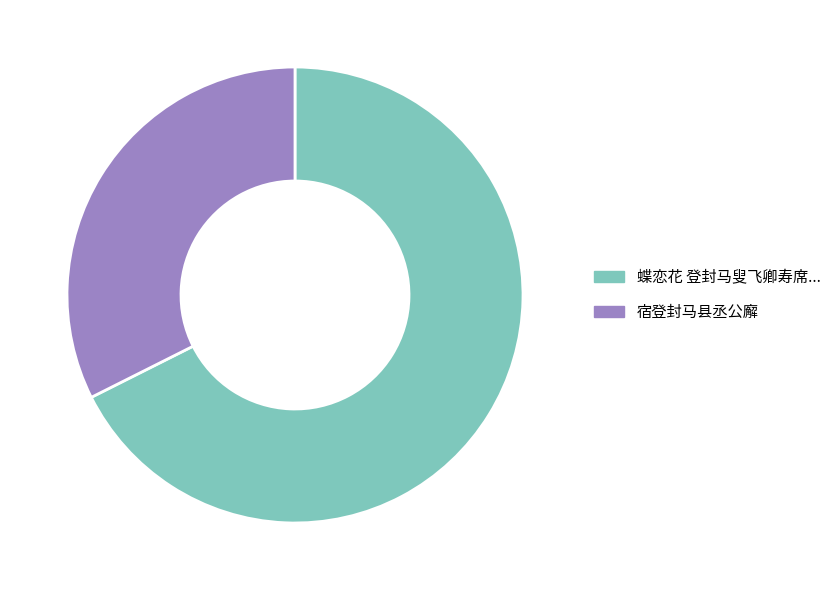

Is there any slice that represents more than half of the pie?

Yes